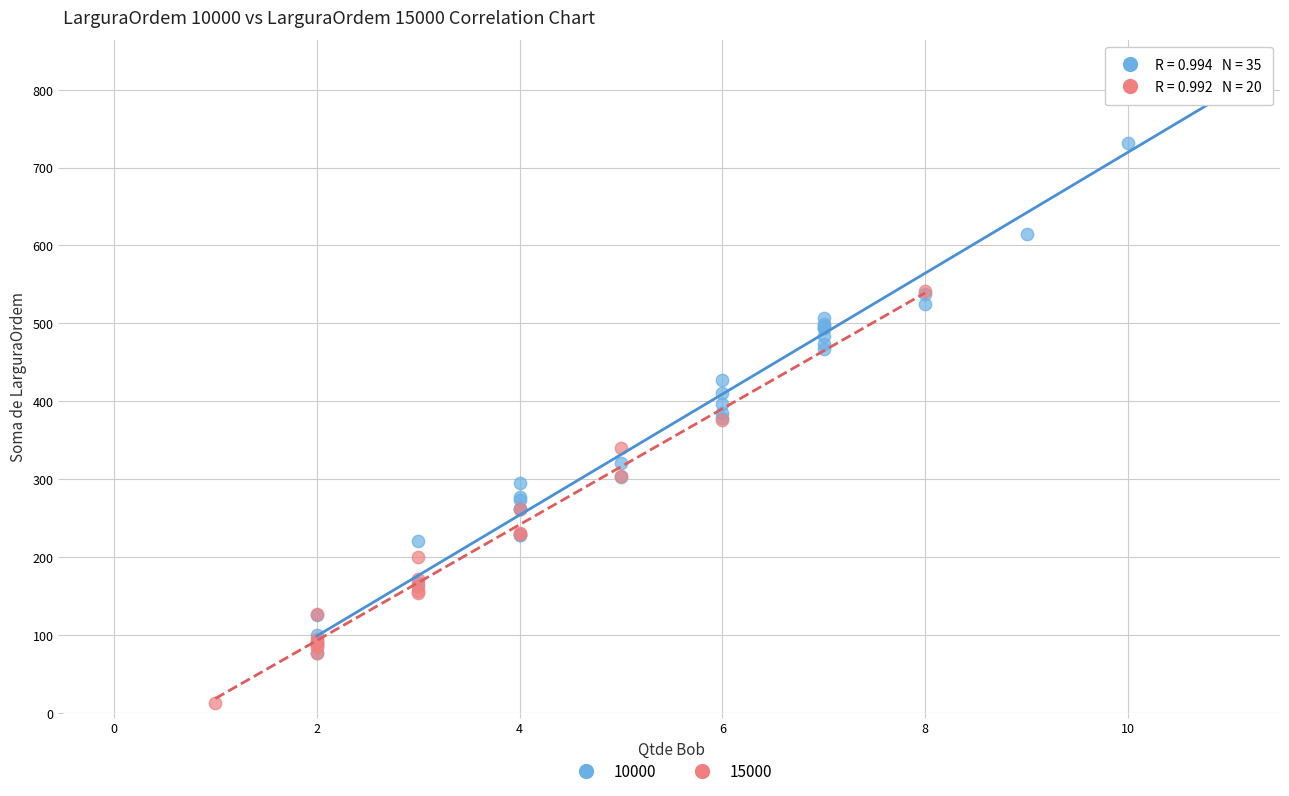

Which series has the largest Y range (max minus min)?

10000